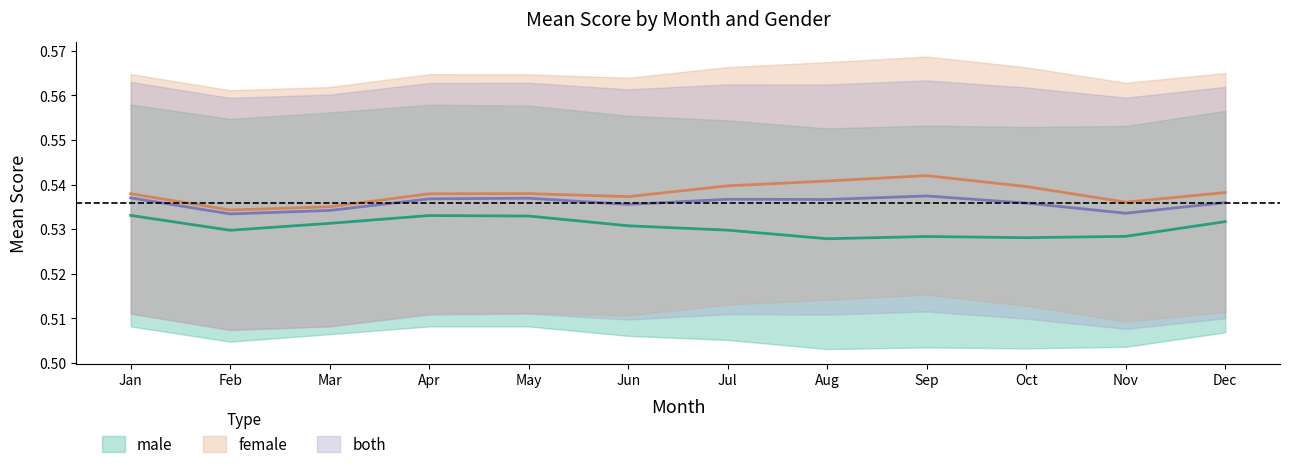

True or false: male_mean and both_mean cross at least once.

False